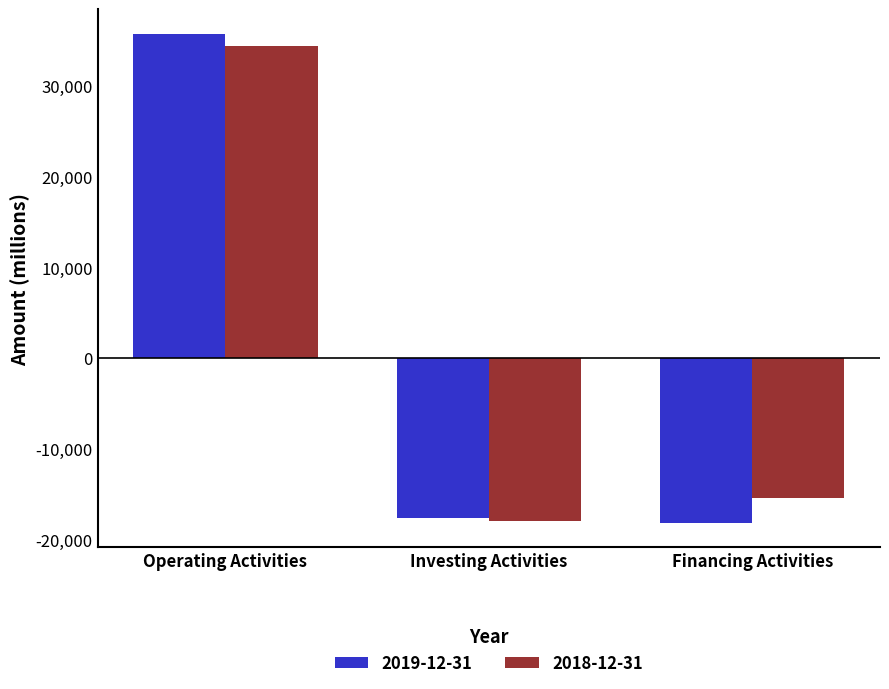

What is the total value across all series at Financing Activities?

-33541